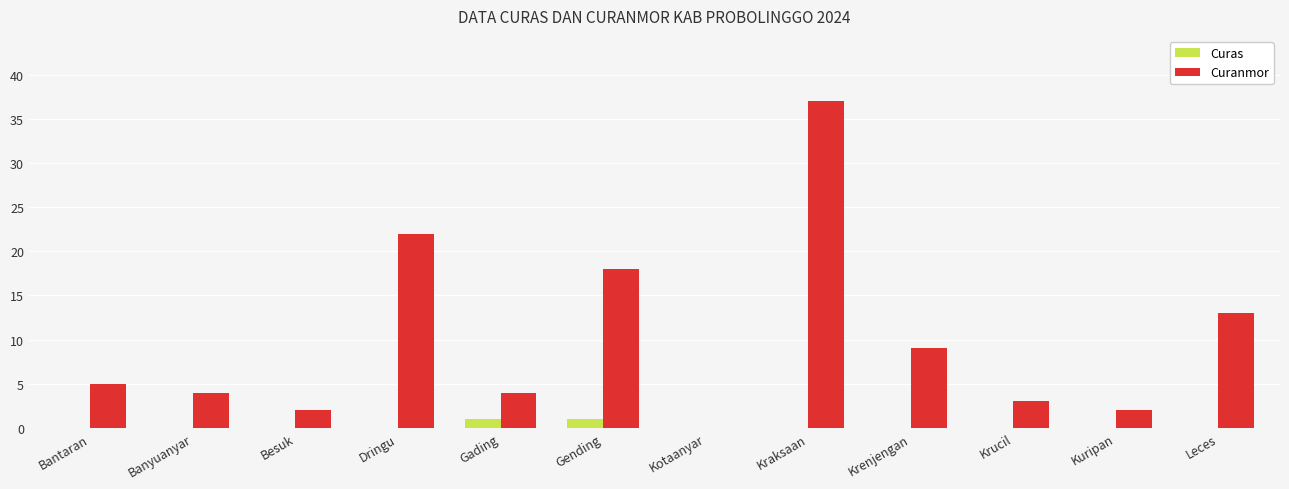

Which series has the largest total across all categories?

Curanmor